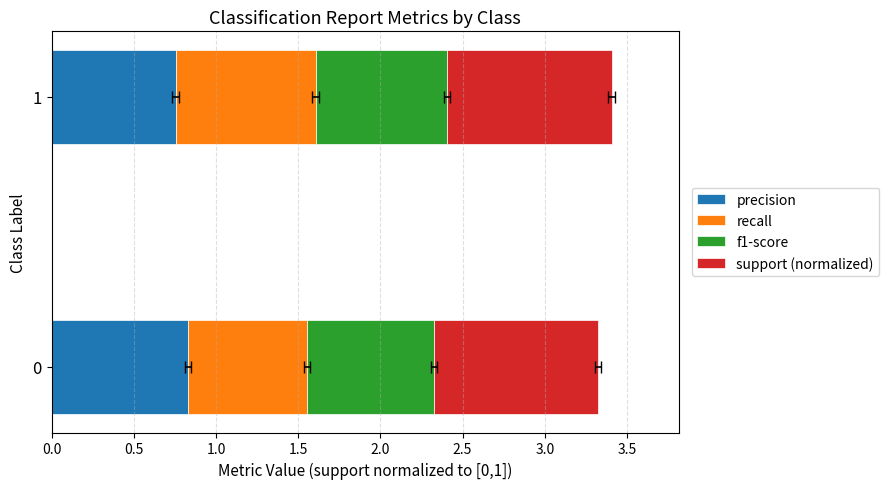

Is it true that precision equals 0.8 at 1?

True